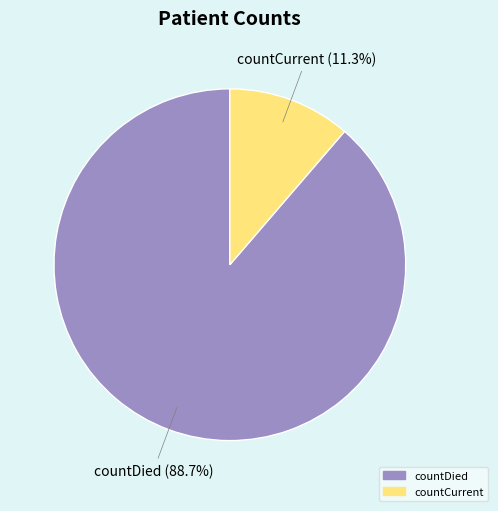

Count the number of slices in the pie.

2